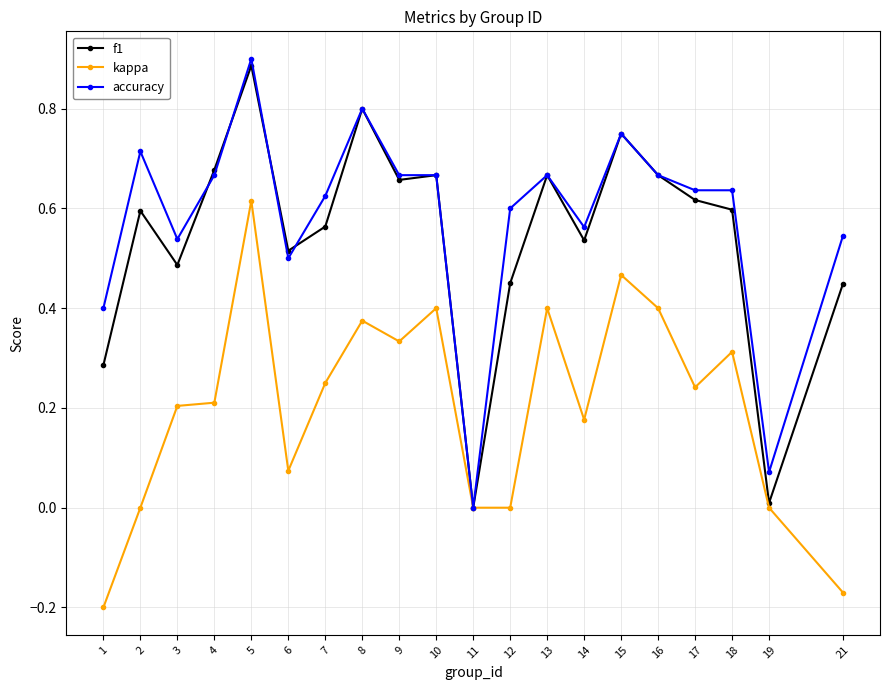

True or false: f1 has more than 1 points higher than both neighbors.

True